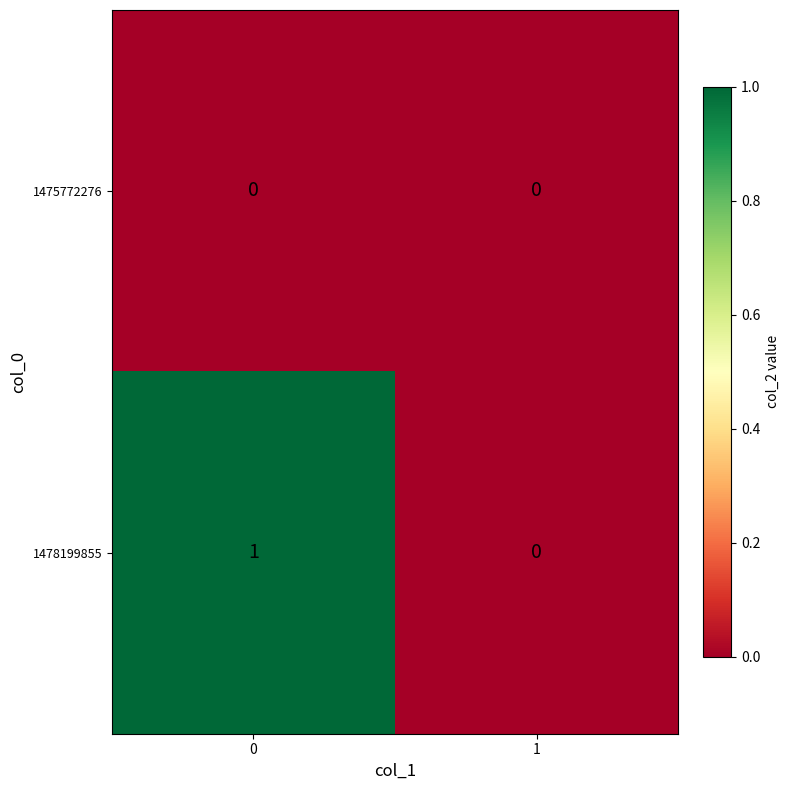

Reading left to right, what are all the values shown in this chart?

1475772276: 0=0	1=0
1478199855: 0=1	1=0